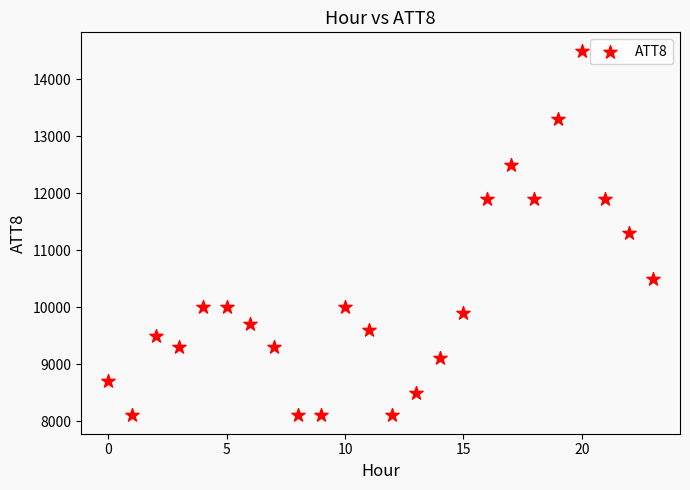

What is the range of Y values (max minus min)?

6400